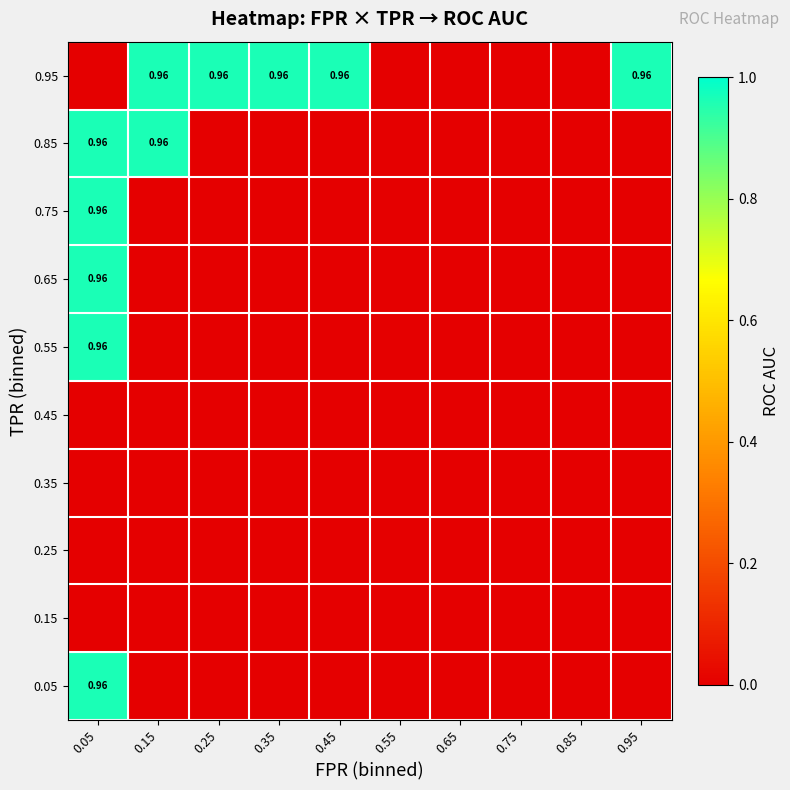

Is the value of 0.65 at 0.05 greater than the value of 0.05 at 0.05?

No